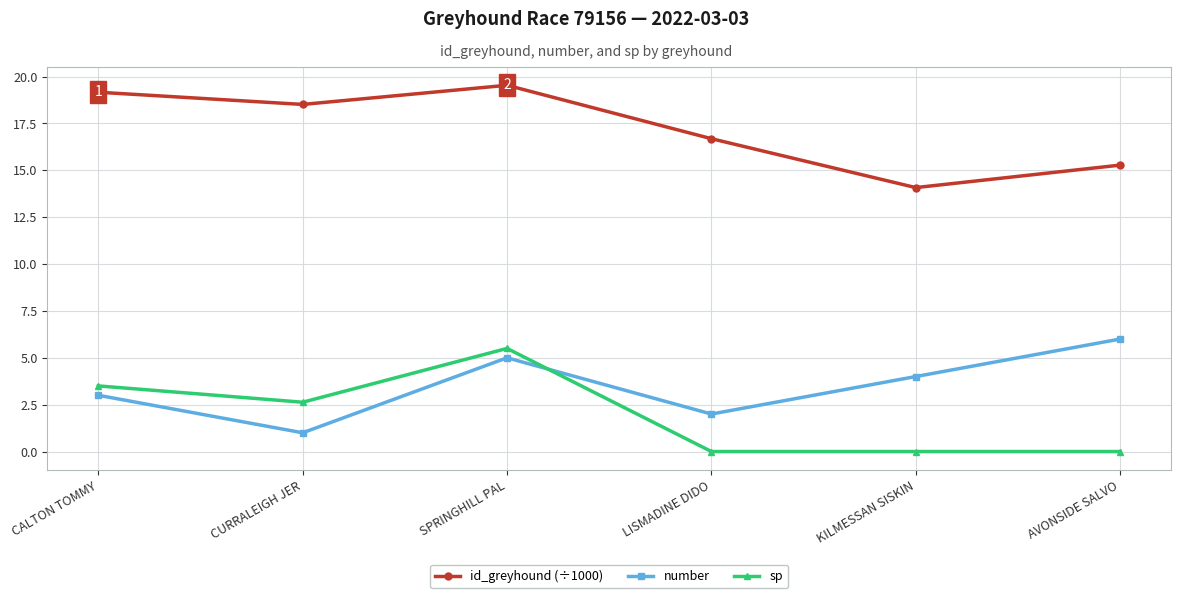

Is the value of sp at KILMESSAN SISKIN greater than the value of number at CALTON TOMMY?

No